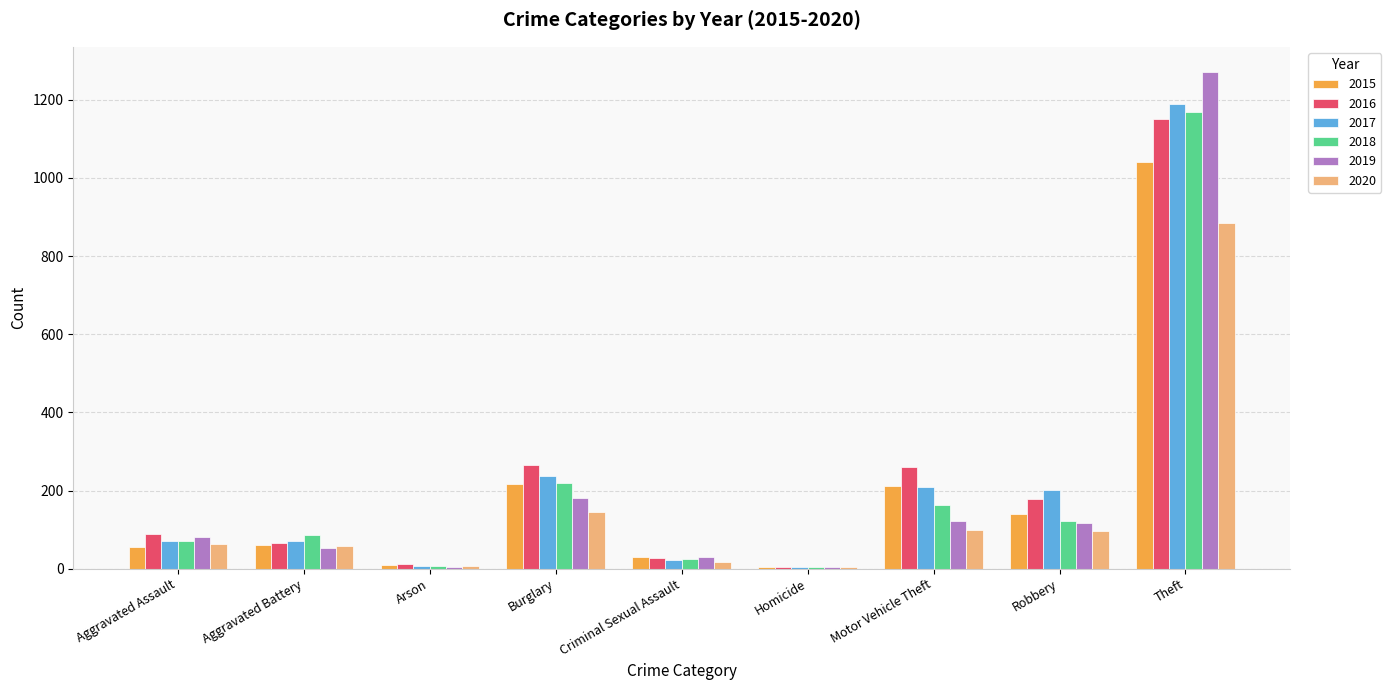

The 2018 series shows 121 at Robbery. True or false?

True